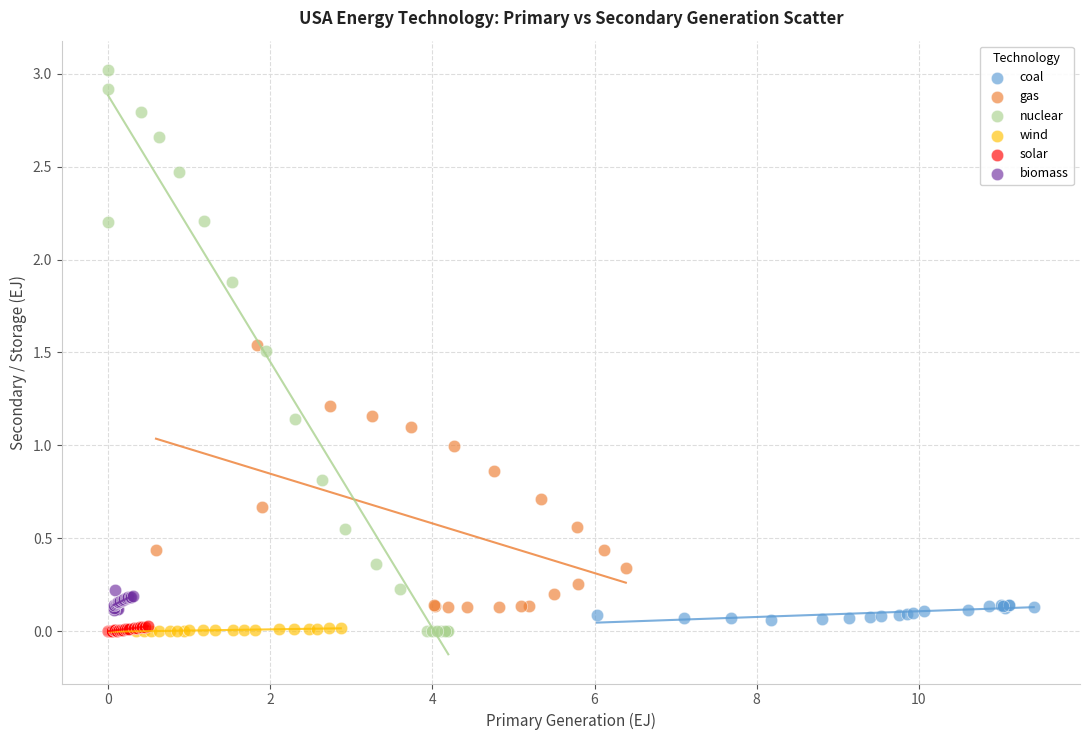

Which series contains the highest Y value?

nuclear